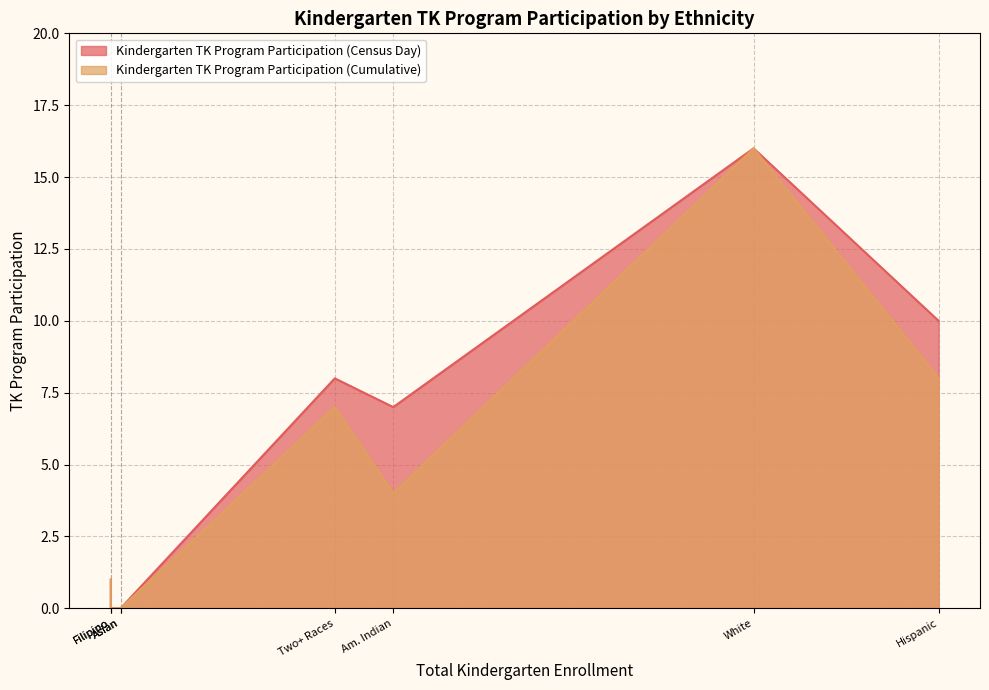

At how many categories does at least one series exceed 7?

3